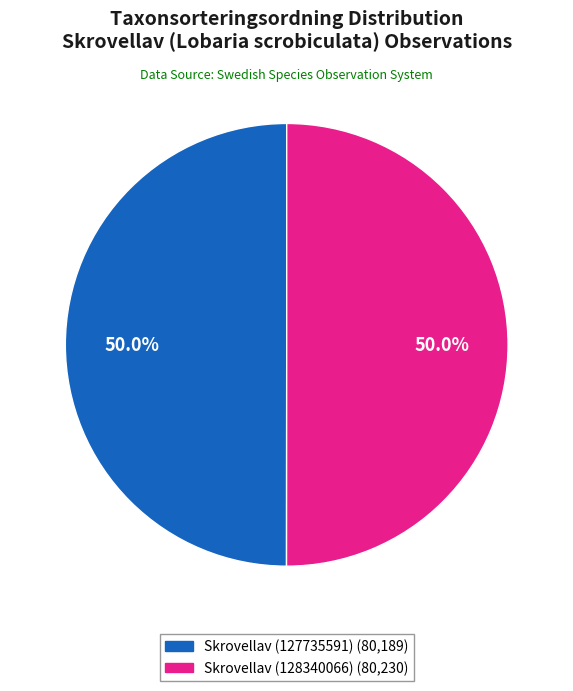

How many slices are in this pie chart?

2